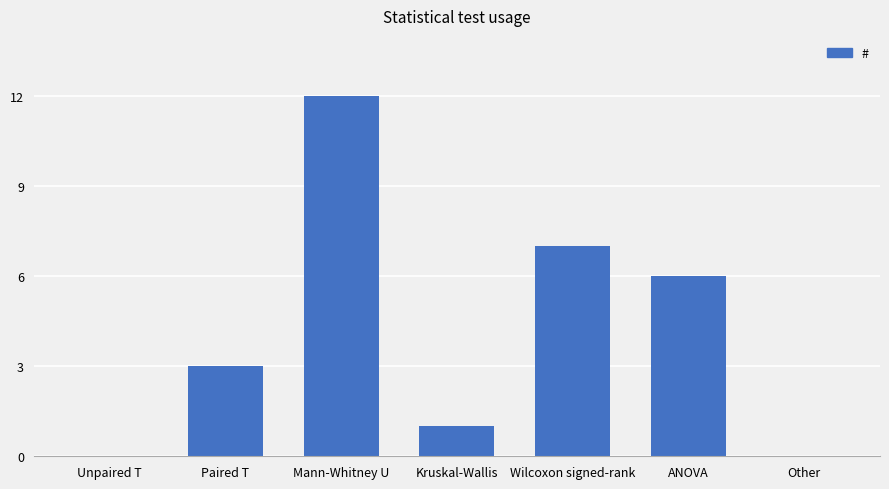

At which label is the value closest to 6?

ANOVA